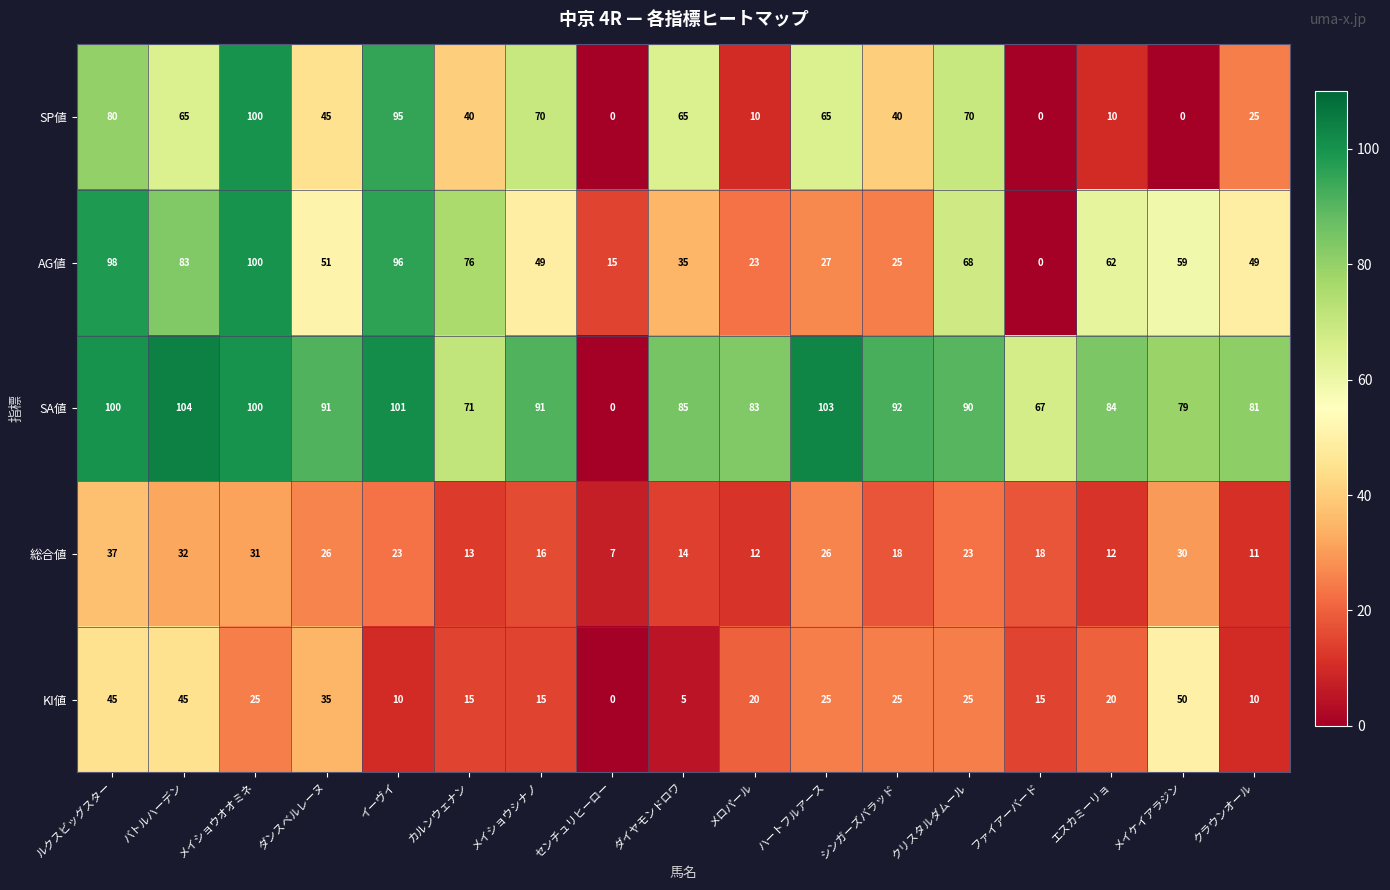

How many data points in AG値 are less than 51?

8